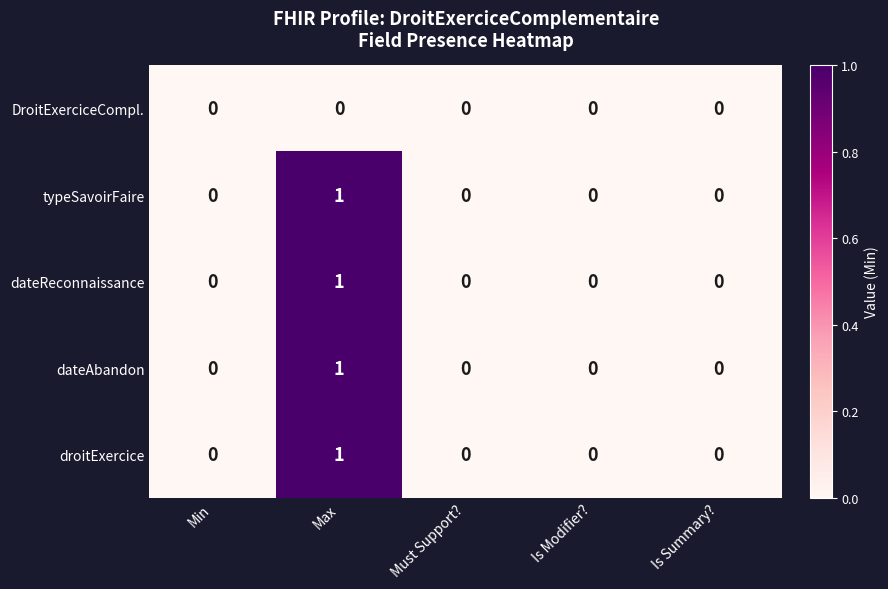

True or false: dateReconnaissance has a value of 0 at Is Modifier?.

True